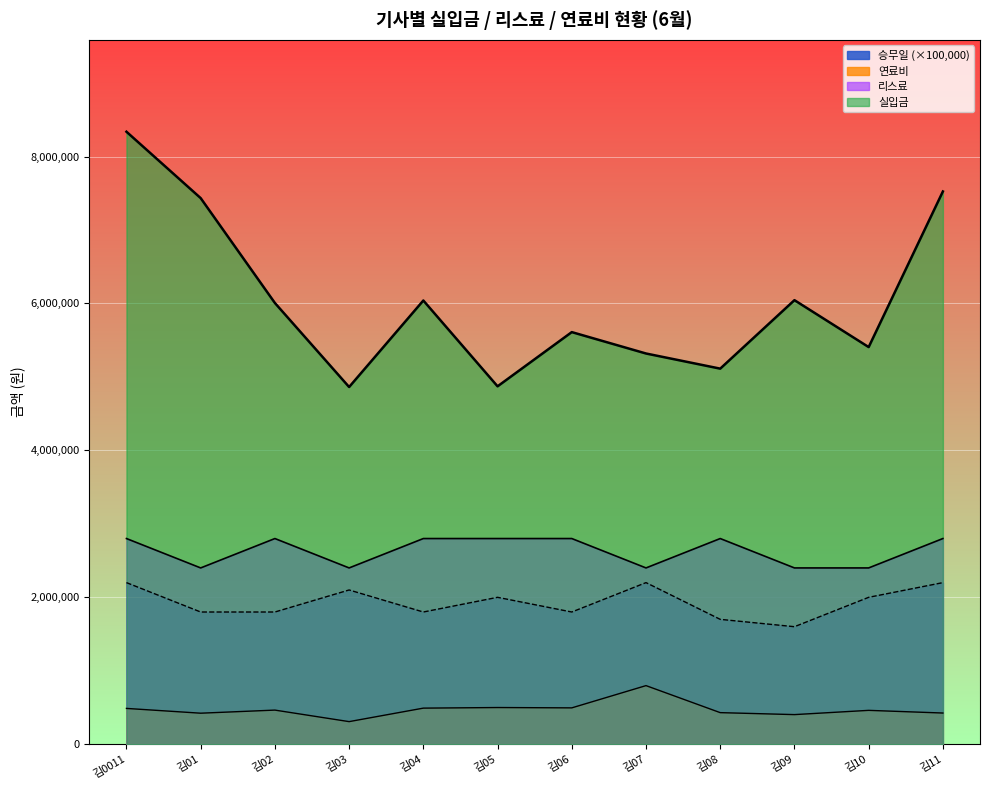

Is the value of 리스료 at 김06 greater than the value of 연료비 at 김09?

Yes